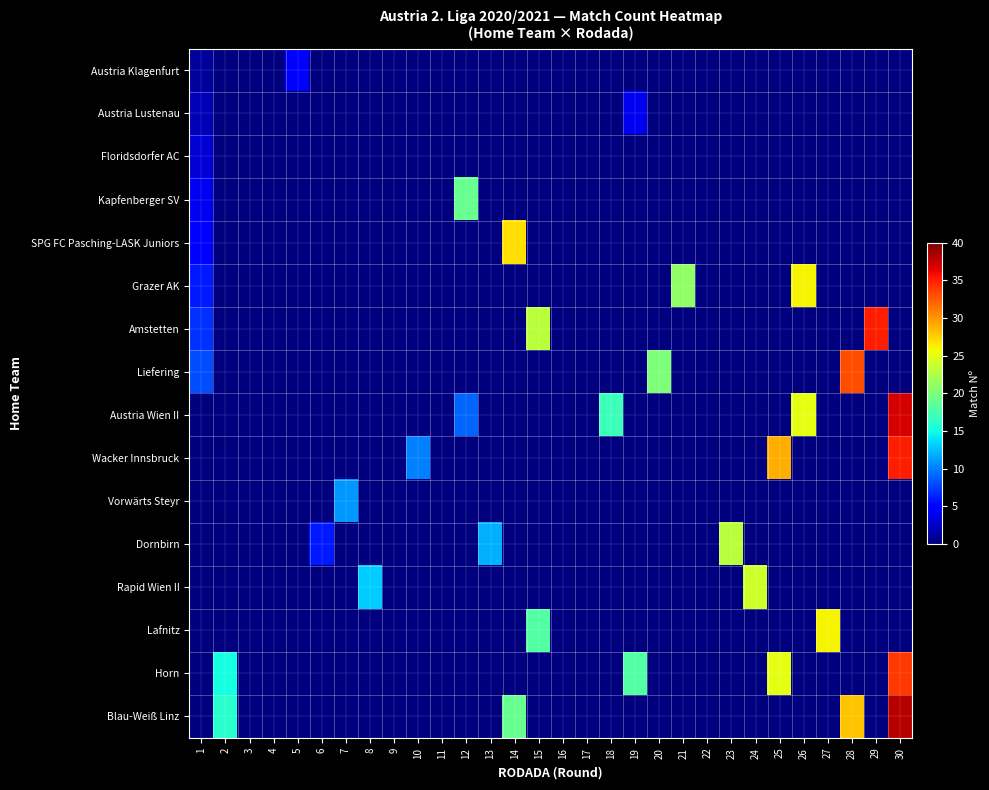

How many categories are shown in the chart?

30